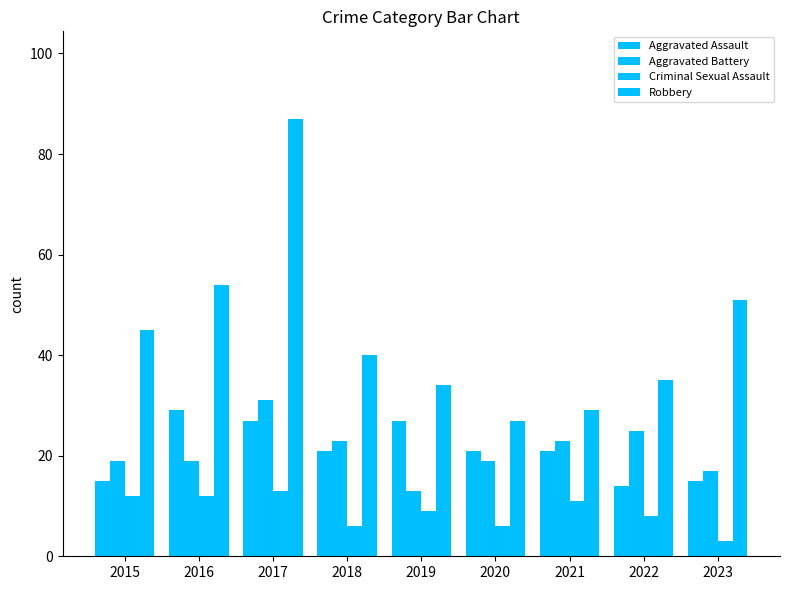

What is the value of the Robbery bar at the 6th from the left?

27